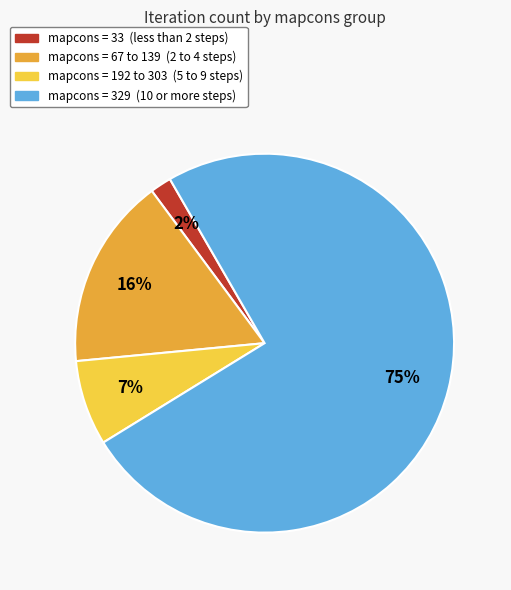

Does any single category account for the majority?

Yes